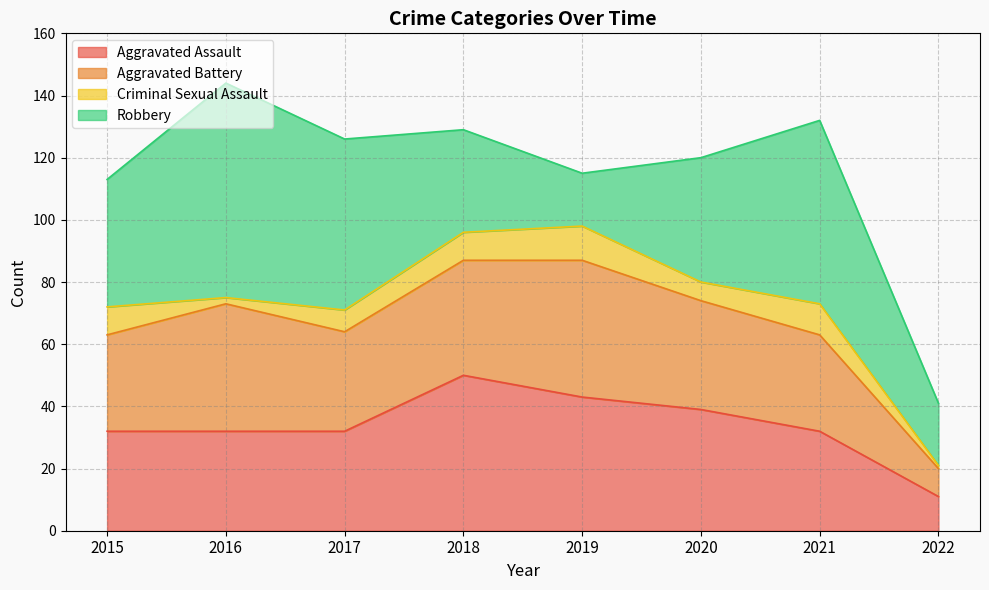

What are all the series names shown in the legend?

Aggravated Assault, Aggravated Battery, Criminal Sexual Assault, Robbery